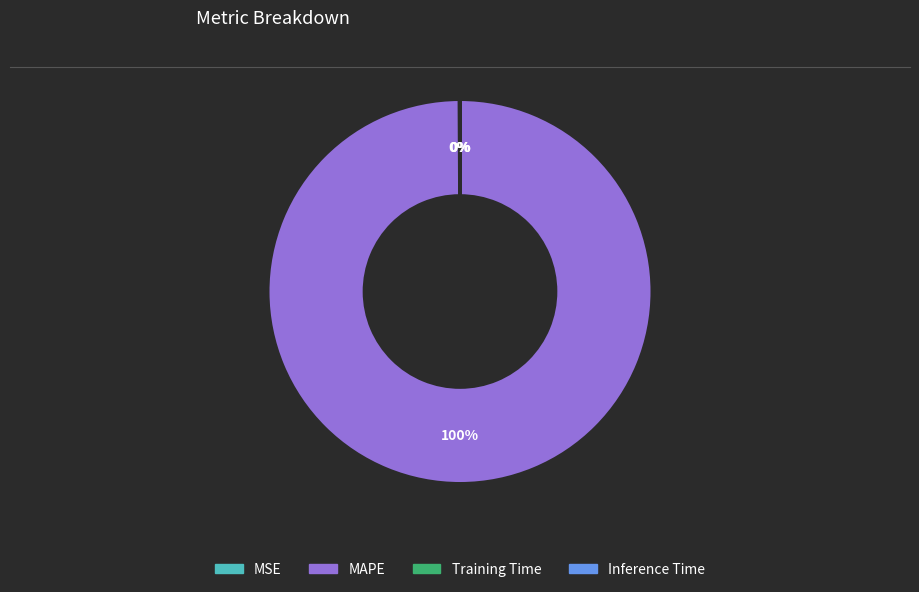

Which category accounts for the majority?

MAPE